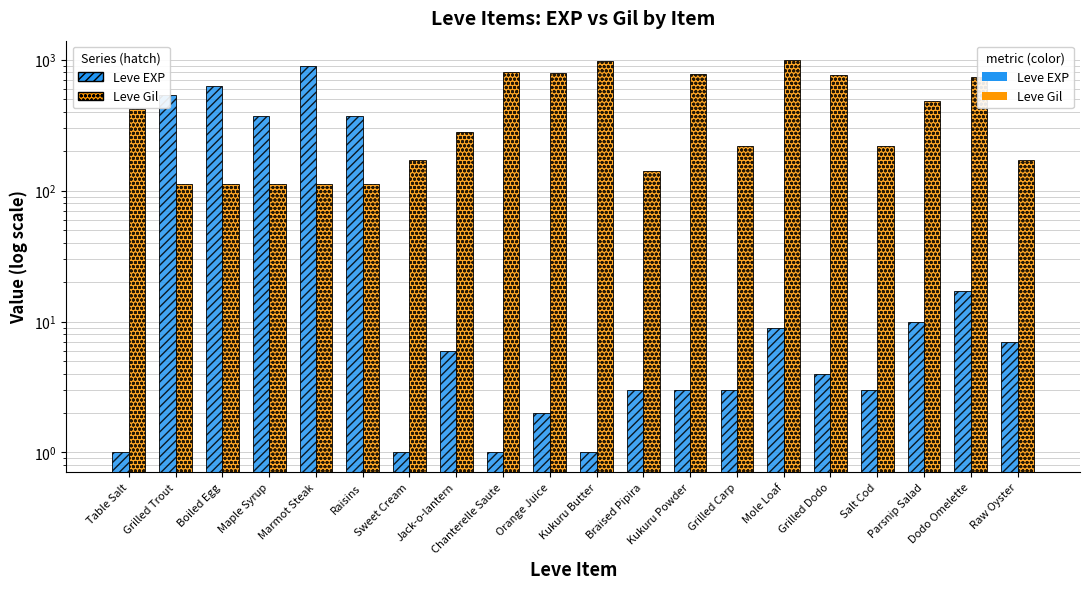

What is the difference between the Leve Gil values at Dodo Omelette and Chanterelle Saute?

70